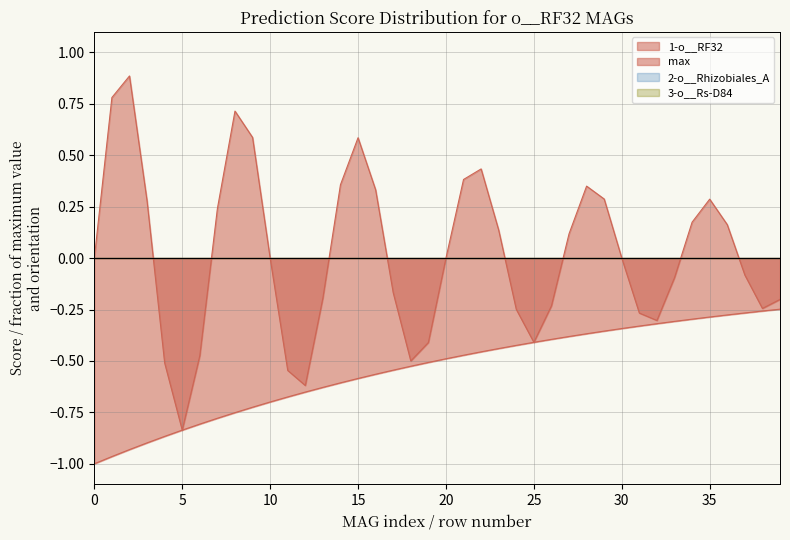

True or false: 3-o__Rs-D84 and max intersect in this chart.

False